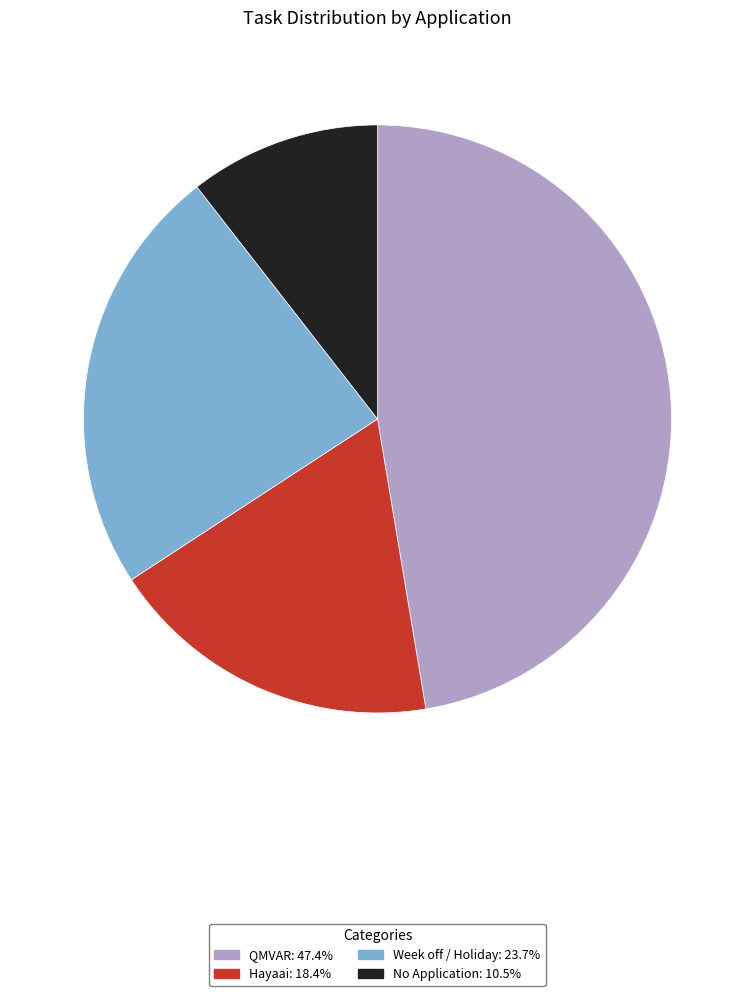

What is the smallest slice in the pie chart?

No Application